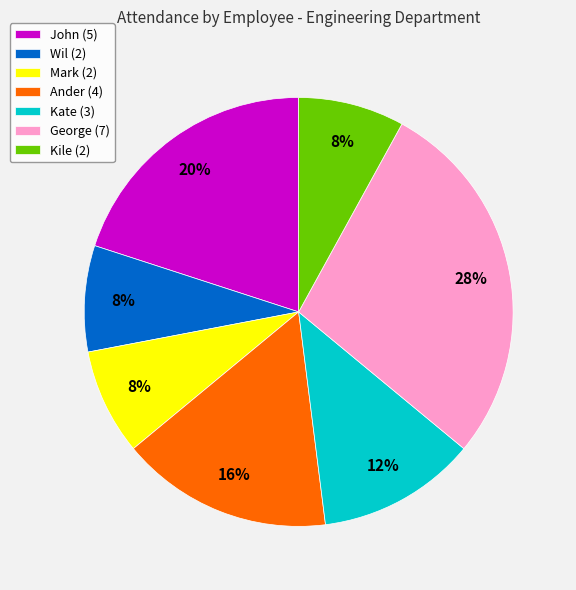

What percentage is the Kate slice, to the nearest percent?

12%